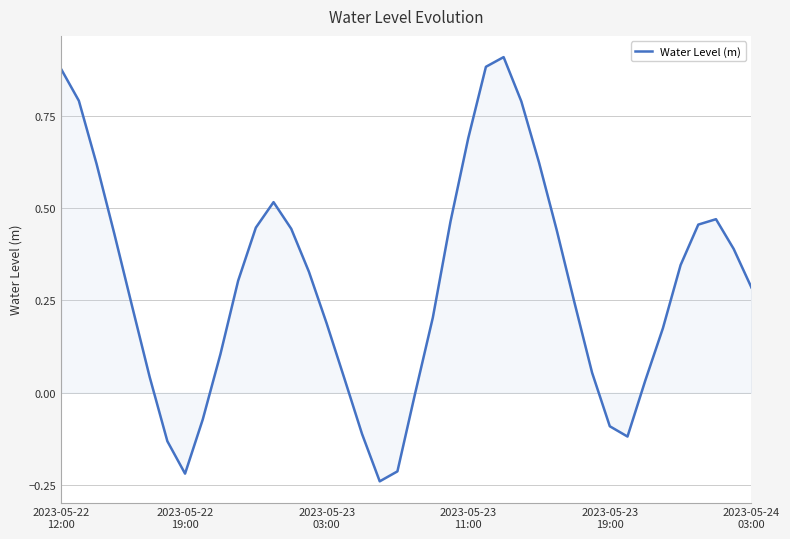

What is the difference between the maximum and minimum values?

1.1